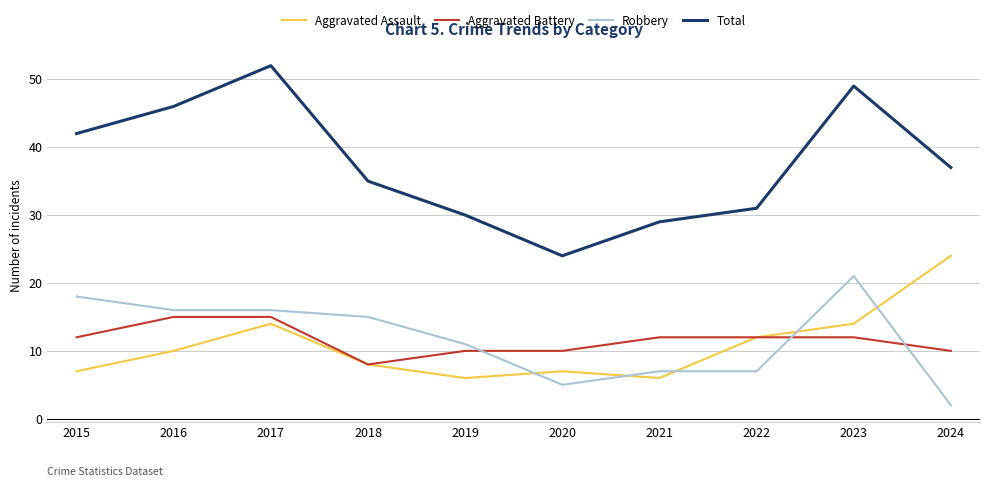

What is the spread (max minus min) of values at 2019?

24